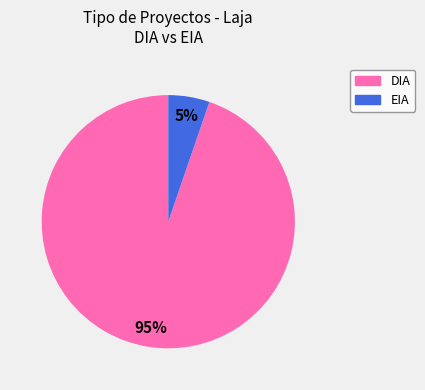

Which category accounts for the majority?

DIA